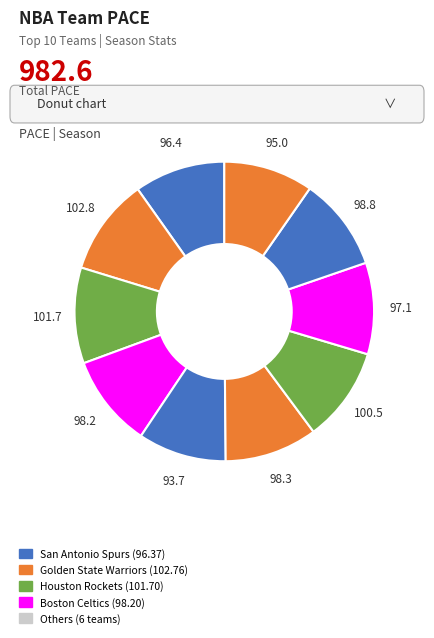

Count the number of slices in the pie.

10